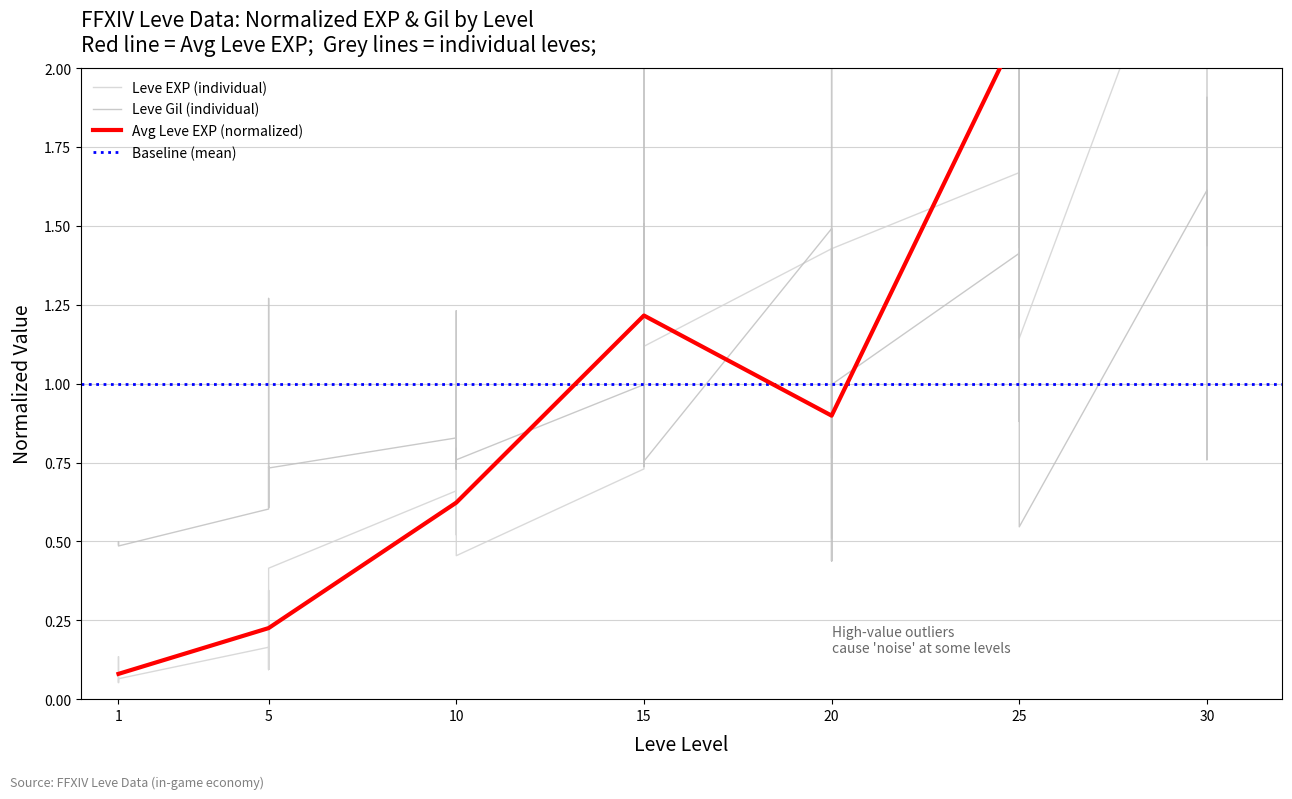

Is it true that Leve EXP equals 2.7 at 30?

True